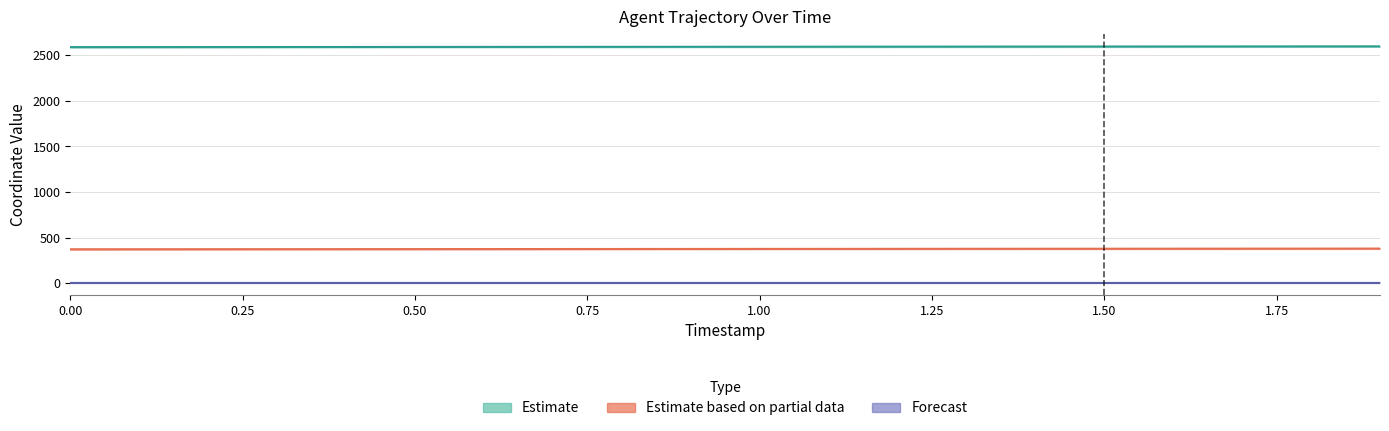

What is the difference between the maximum and minimum values in the X series?

8.4